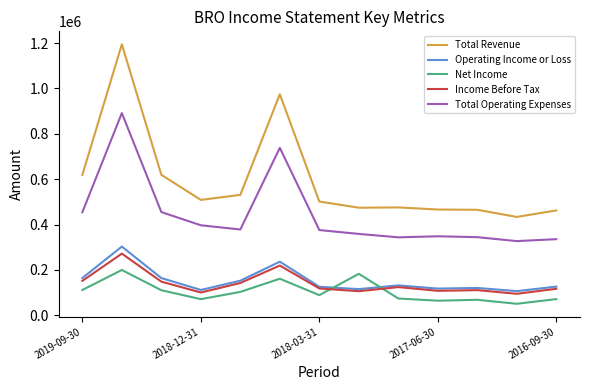

True or false: Total Operating Expenses and Operating Income or Loss intersect in this chart.

False